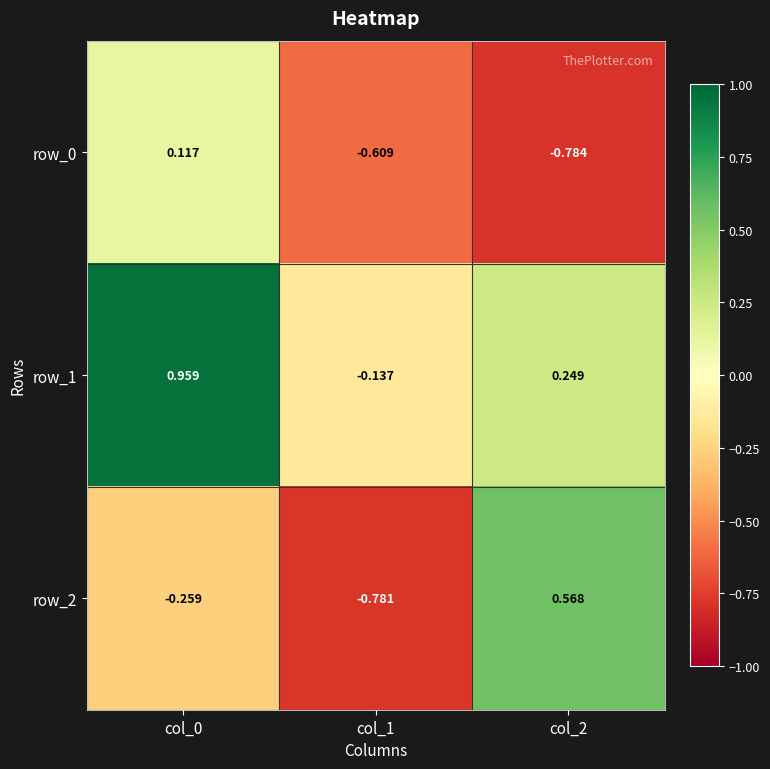

At which label is row_2 closest to 0?

col_0